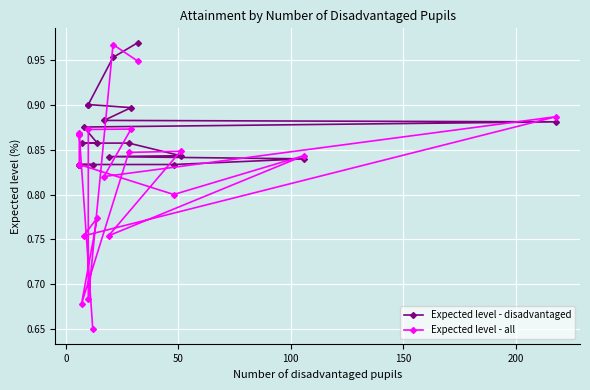

What are all the series names shown in the legend?

Expected level - disadvantaged, Expected level - all